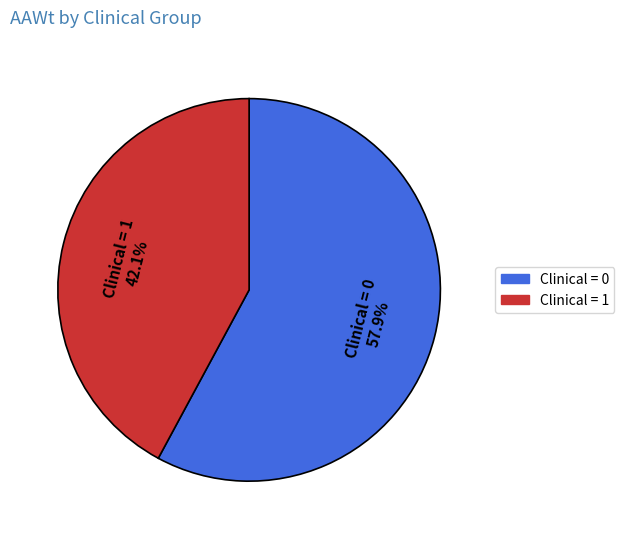

Rank the categories by value from highest to lowest.

Clinical = 0, Clinical = 1